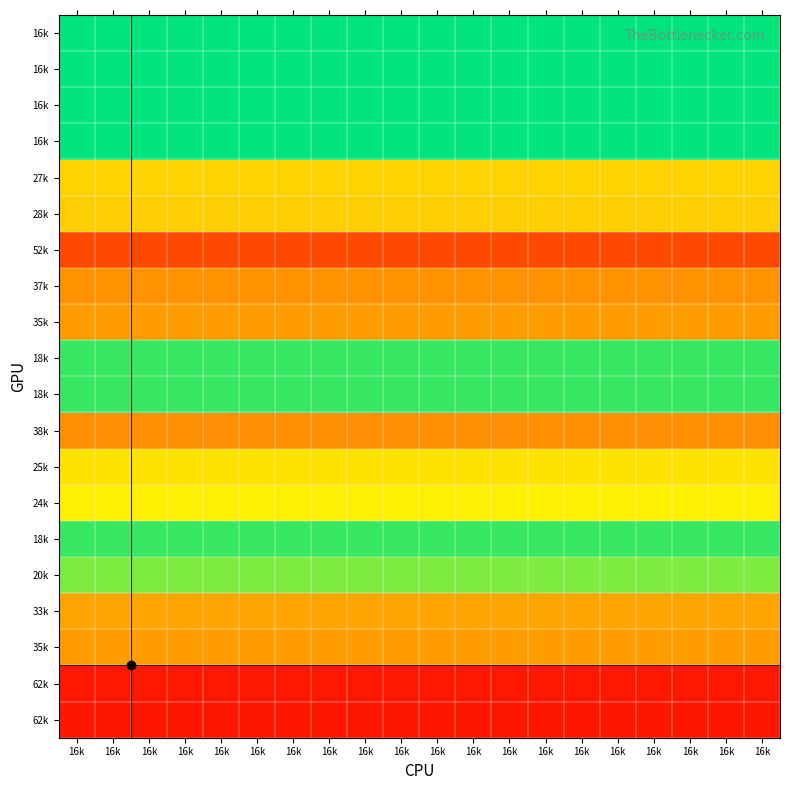

At how many categories does at least one series exceed 0?

20